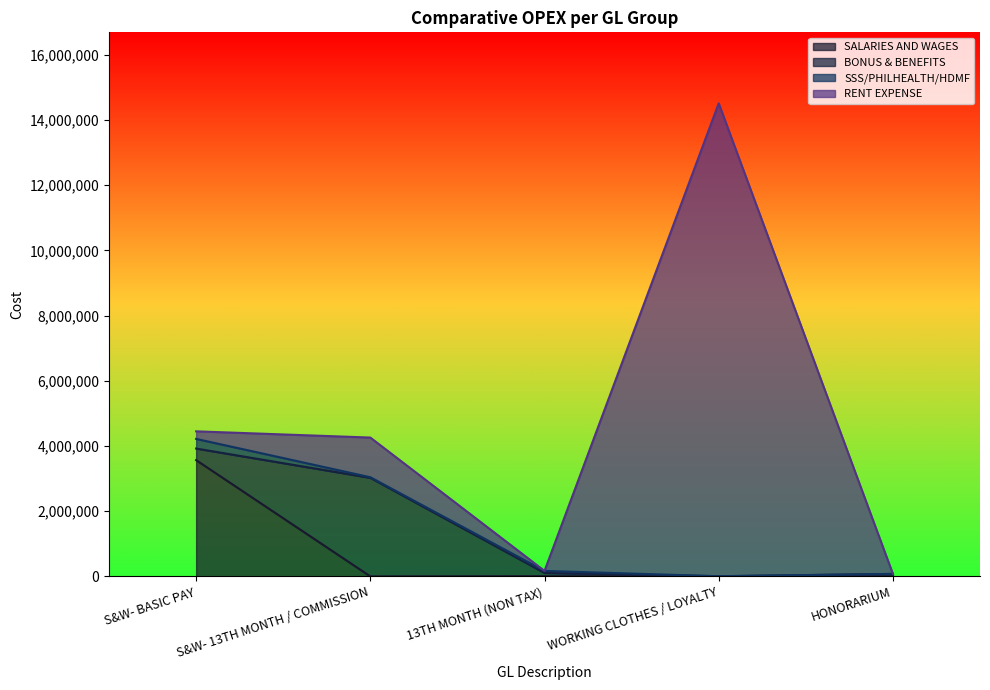

Reading left to right, what are all the values shown in this chart?

SALARIES AND WAGES: S&W- BASIC PAY=3566022.6	S&W- 13TH MONTH / COMMISSION=0.0	13TH MONTH (NON TAX)=6974.4	WORKING CLOTHES / LOYALTY=0.0	HONORARIUM=0.0
BONUS & BENEFITS: S&W- BASIC PAY=355225.5	S&W- 13TH MONTH / COMMISSION=3022987.4	13TH MONTH (NON TAX)=97907.0	WORKING CLOTHES / LOYALTY=3927.4	HONORARIUM=75000.0
SSS/PHILHEALTH/HDMF: S&W- BASIC PAY=295602.5	S&W- 13TH MONTH / COMMISSION=18700.0	13TH MONTH (NON TAX)=62800.0	WORKING CLOTHES / LOYALTY=0.0	HONORARIUM=0.0
RENT EXPENSE: S&W- BASIC PAY=232243.2	S&W- 13TH MONTH / COMMISSION=1216065.8	13TH MONTH (NON TAX)=0.0	WORKING CLOTHES / LOYALTY=14508104.4	HONORARIUM=0.0